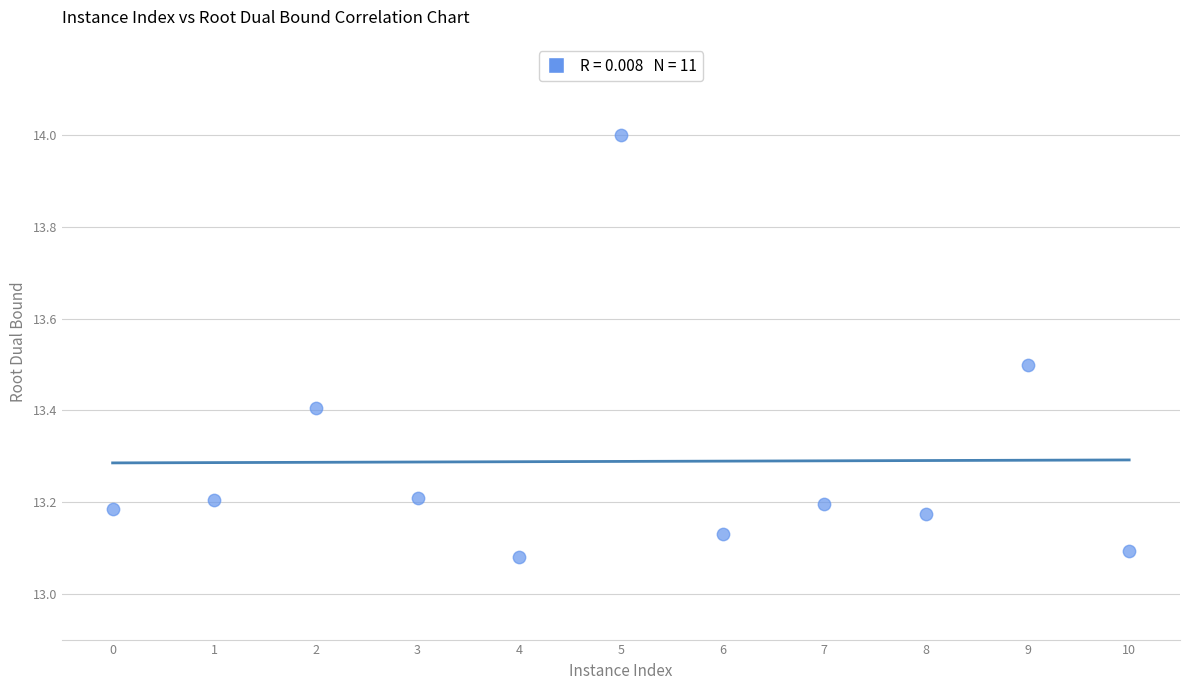

What is the range of X values (max minus min)?

10.0